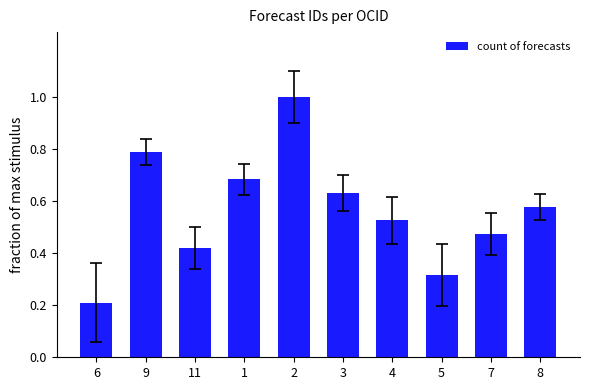

How many categories are shown in the chart?

10